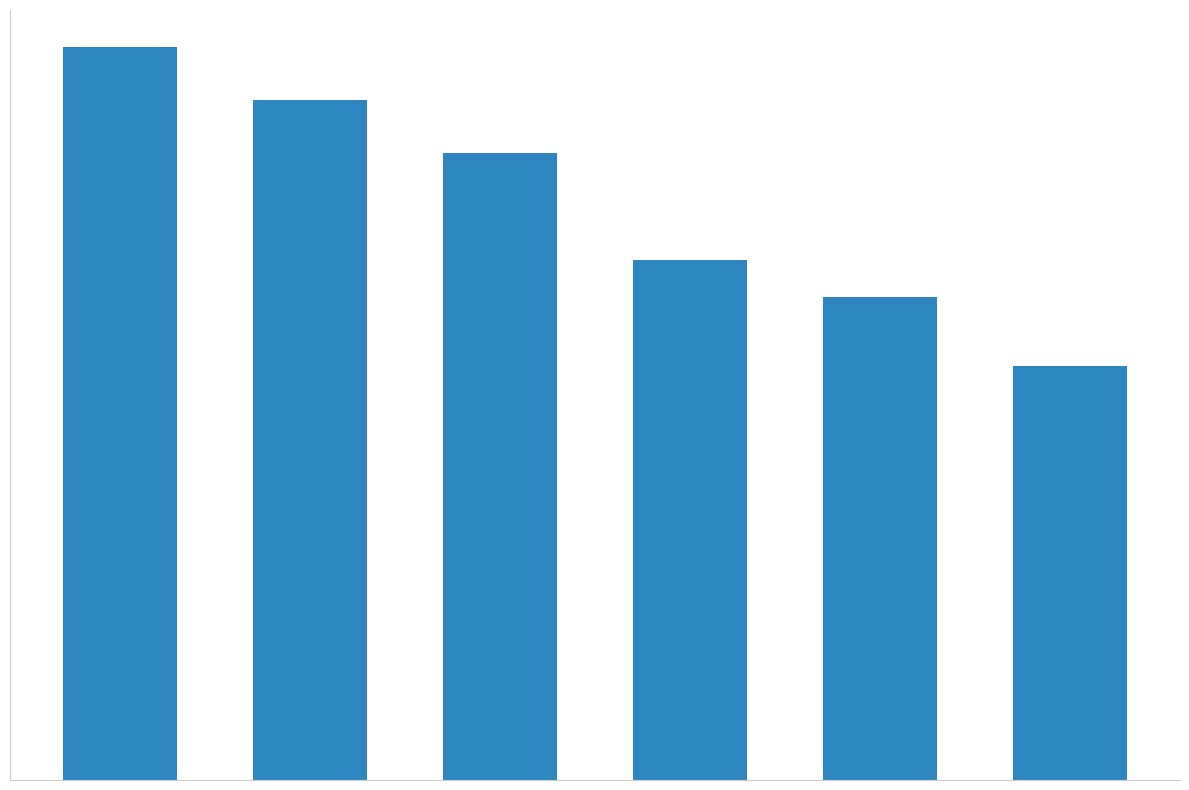

Does the chart contain any negative values?

No